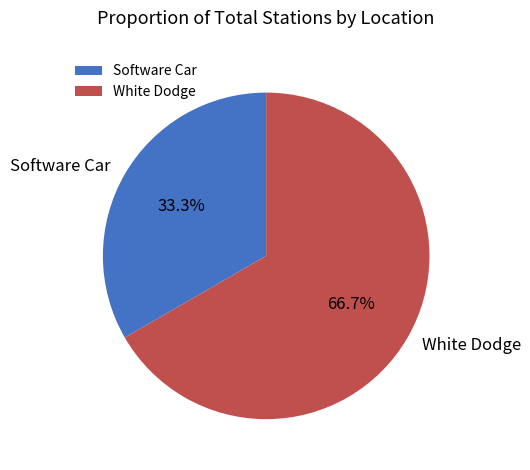

Which category has the biggest portion of the pie?

White Dodge